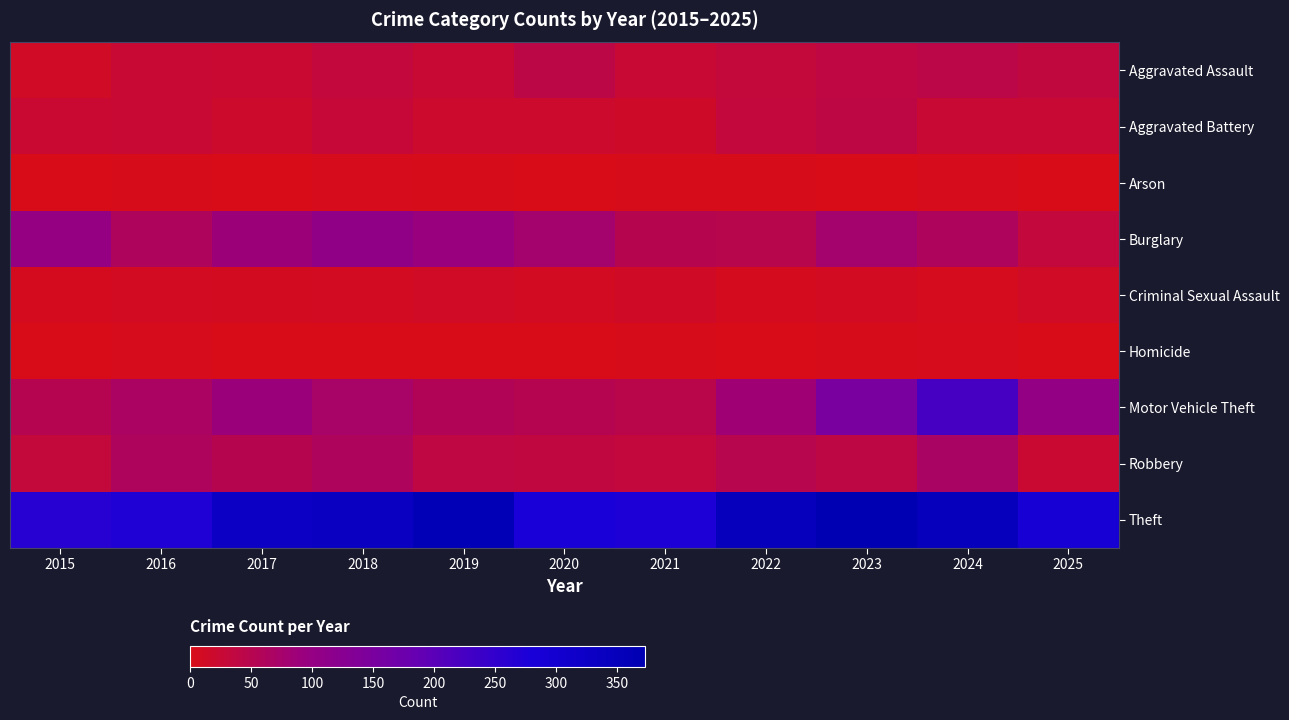

Rank the series by their maximum value, from lowest to highest.

Arson, Homicide, Criminal Sexual Assault, Aggravated Battery, Aggravated Assault, Robbery, Burglary, Motor Vehicle Theft, Theft